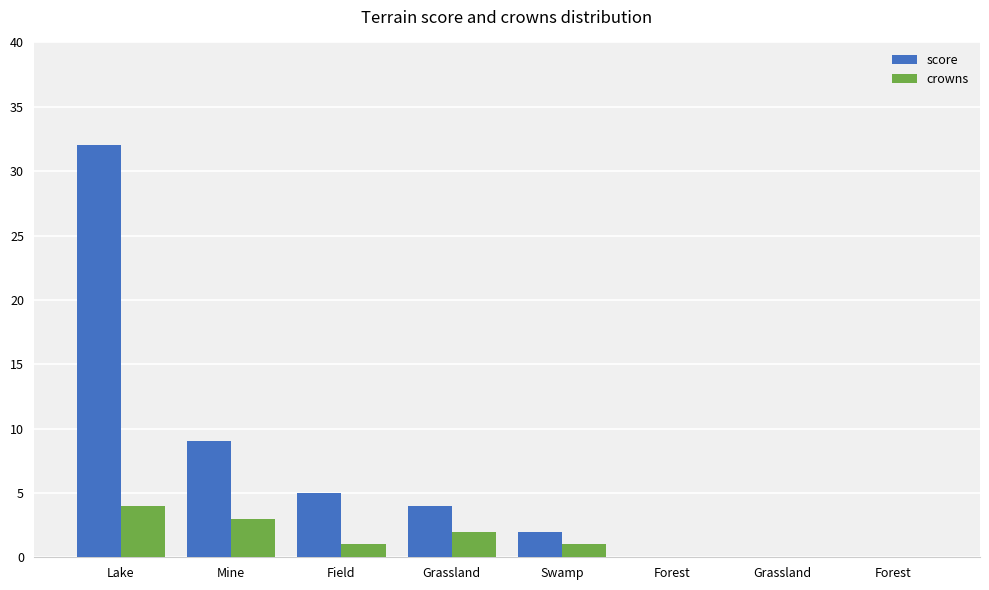

At which label is score closest to 16?

Mine